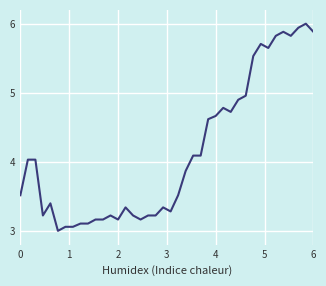

What is the difference between the maximum and minimum values?

3.0